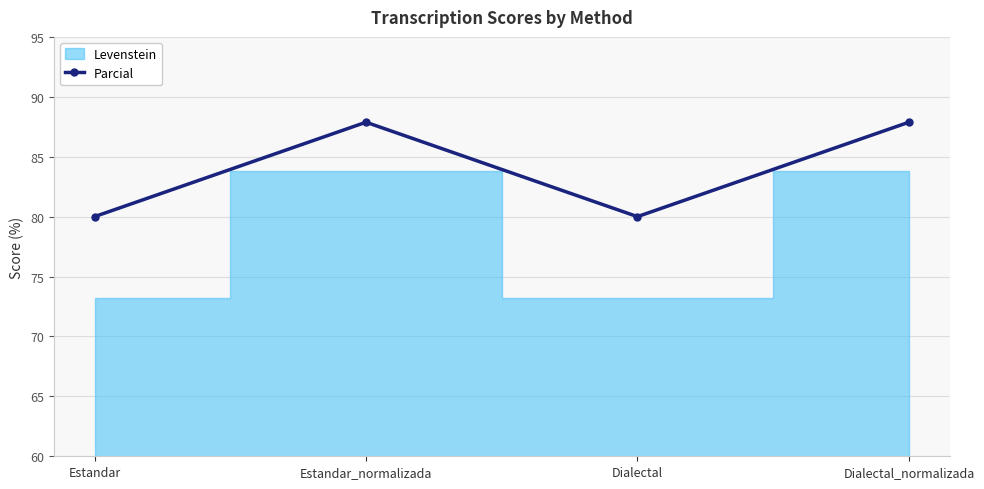

What is the ratio of the value at Dialectal to the value at Estandar?

1.0